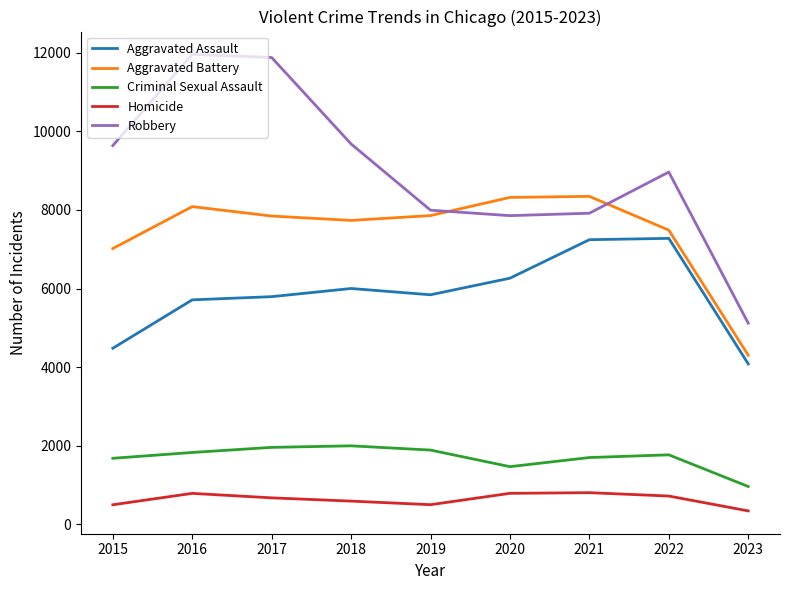

Which series changed the most between 2015 and 2016?

Robbery